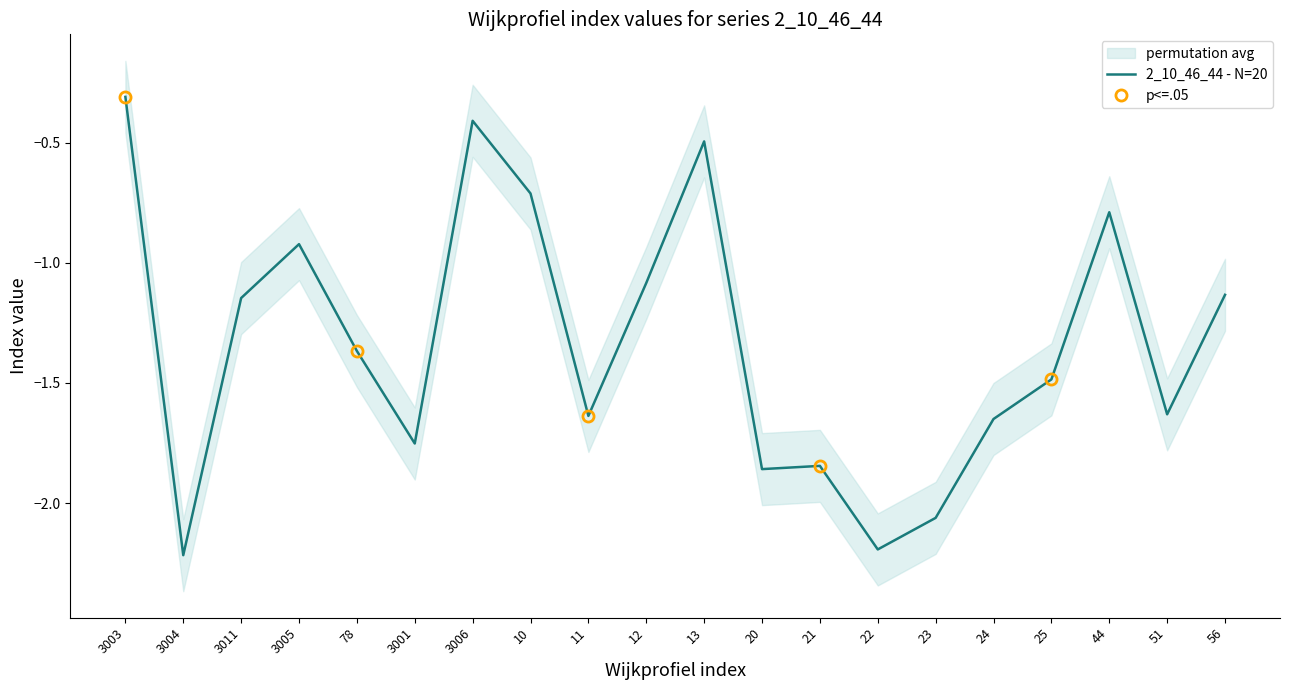

The chart shows a value of -0.3 at 3005. True or false?

False